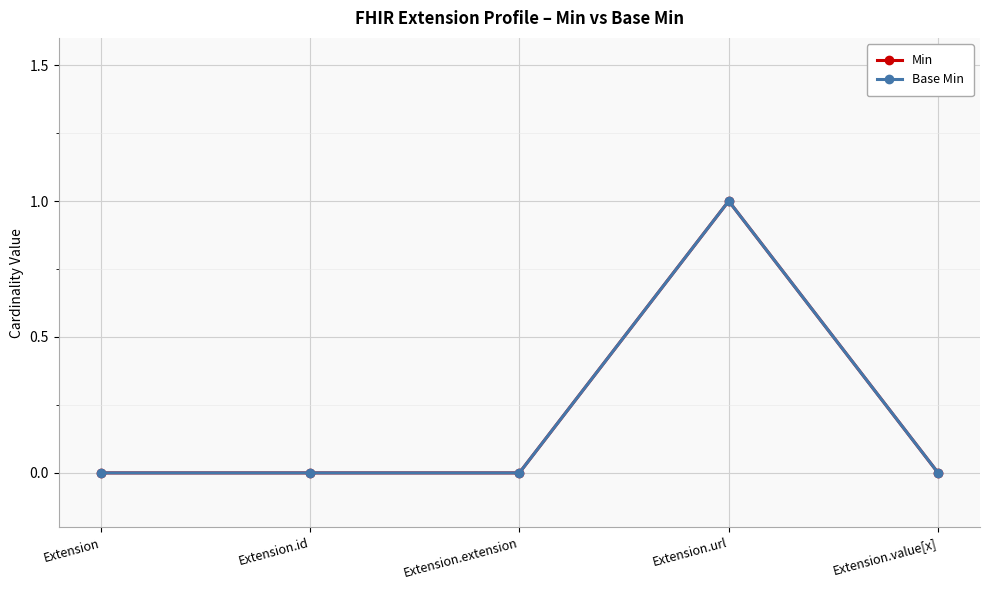

At which category does the chart reach its peak across all series?

Extension.url